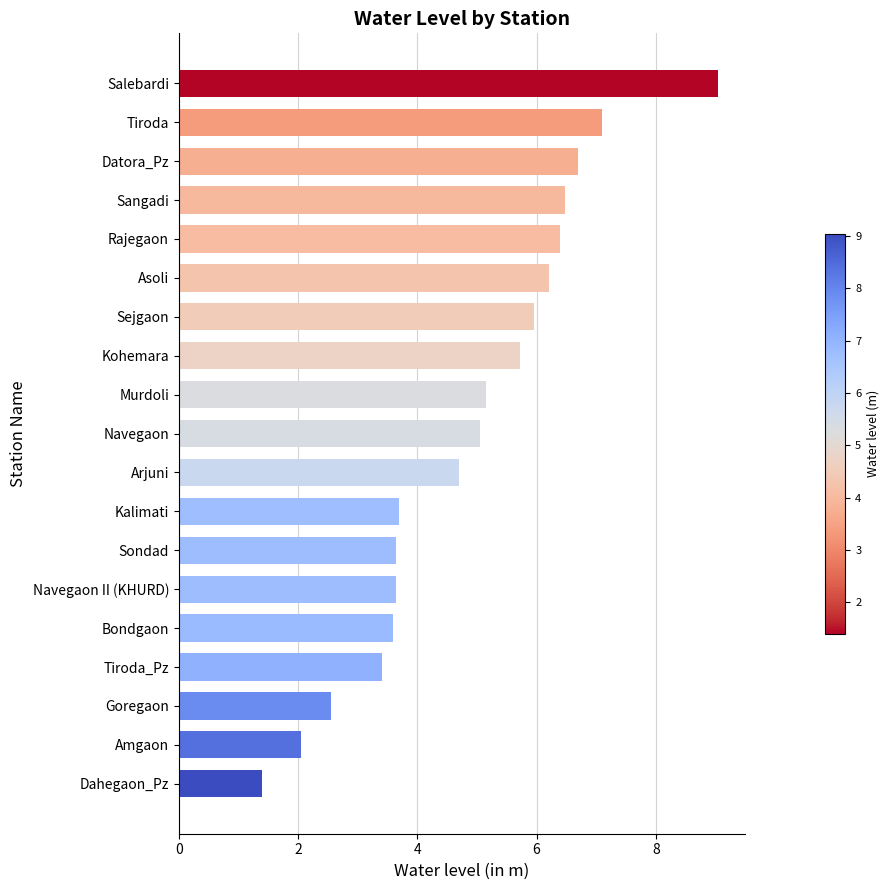

What is the difference between the second highest and minimum values?

5.7